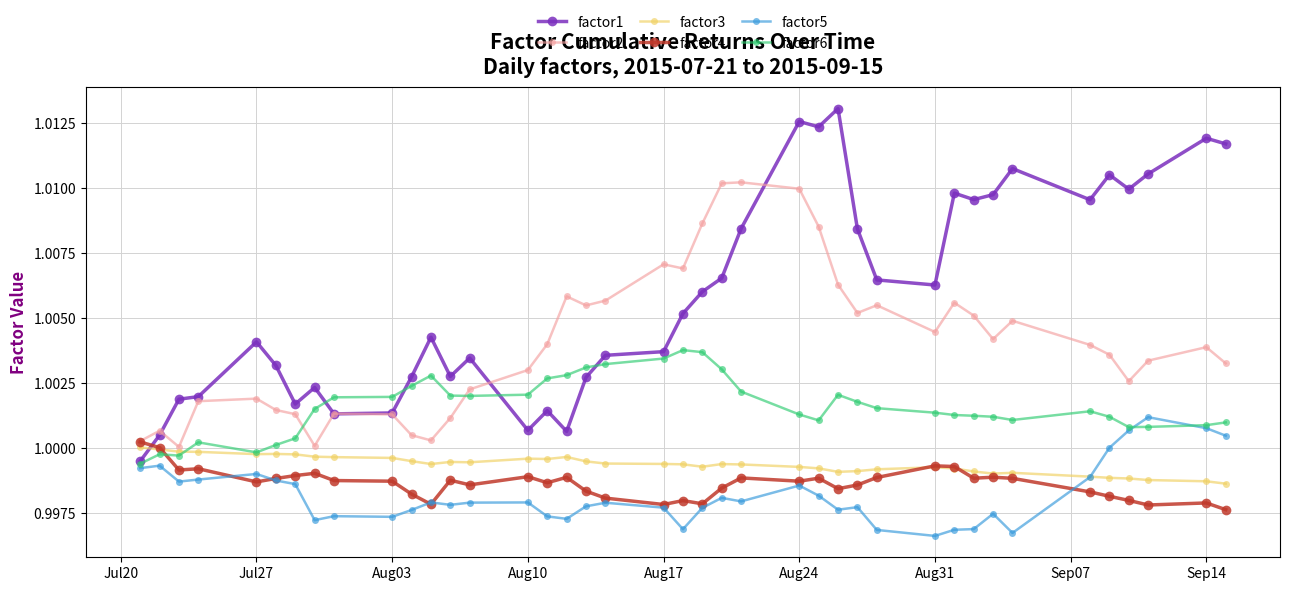

Is this an area chart (filled region under the line)?

No